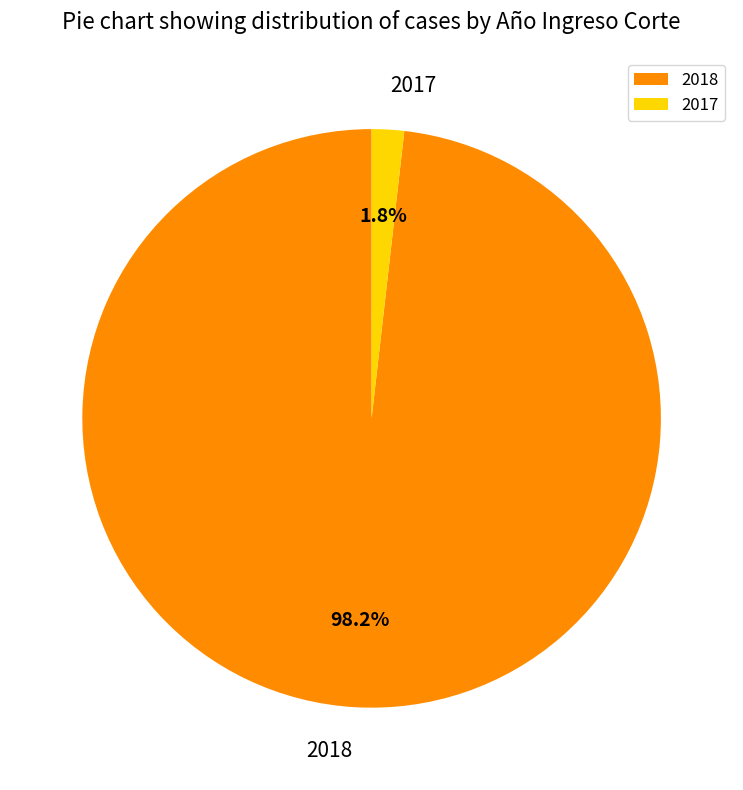

To the nearest percent, what is the combined percentage of 2017 and 2018?

100%